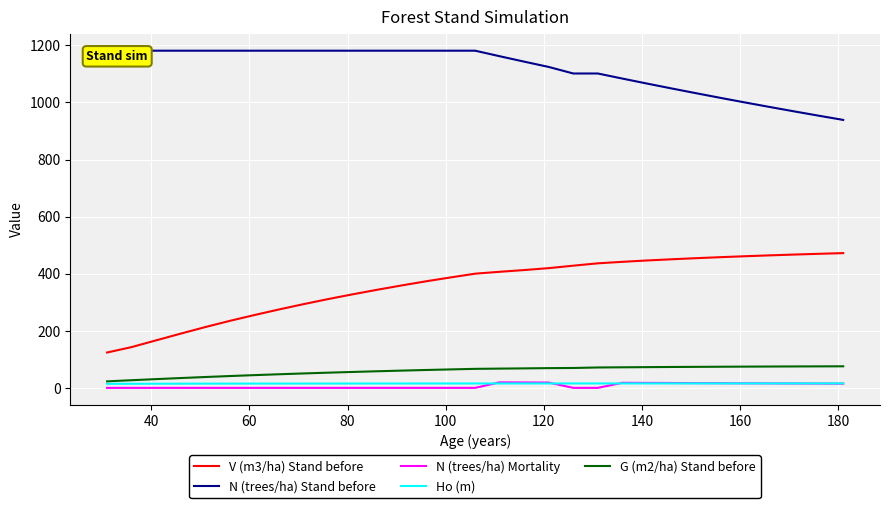

What is the minimum value for V (m3/ha) Stand before?

123.9